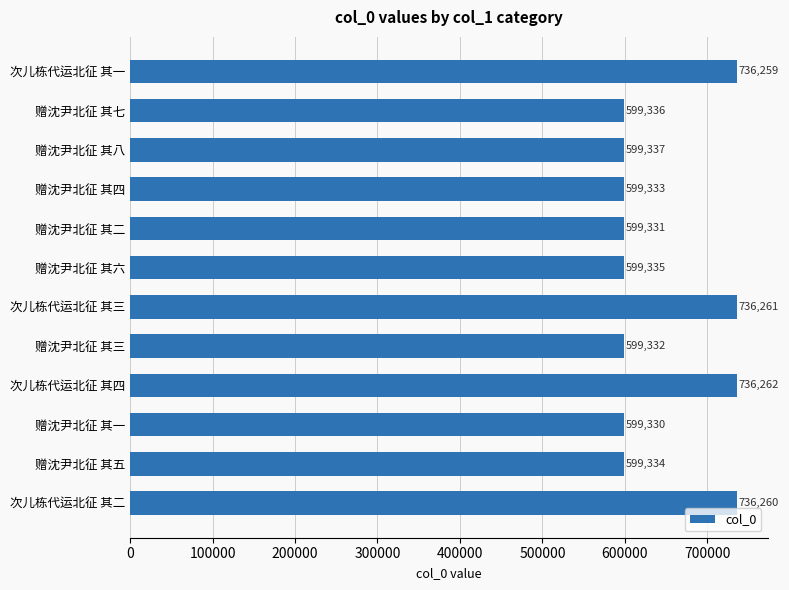

The chart shows a value of 1098098 at 次儿栋代运北征 其二. True or false?

False